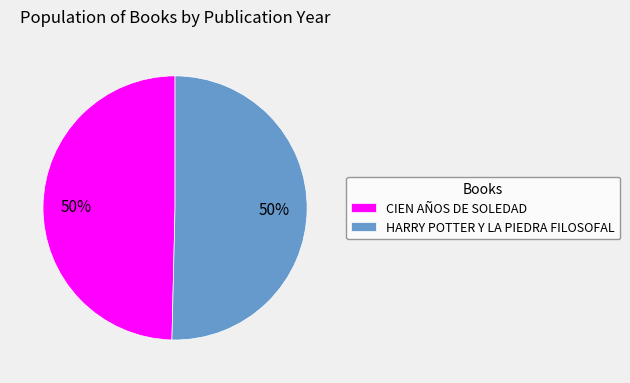

What percentage is the CIEN AÑOS DE SOLEDAD slice, to the nearest percent?

50%